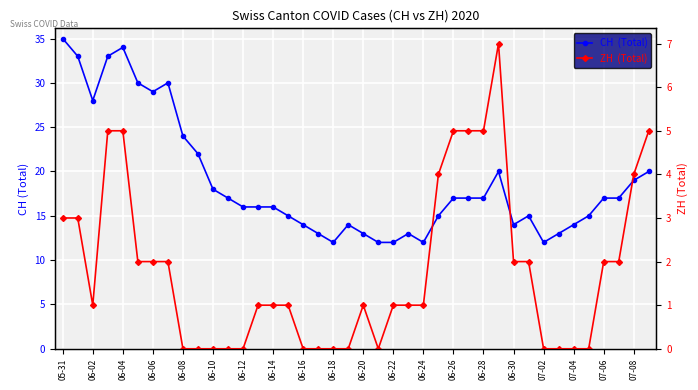

How many data points does each series have?

40